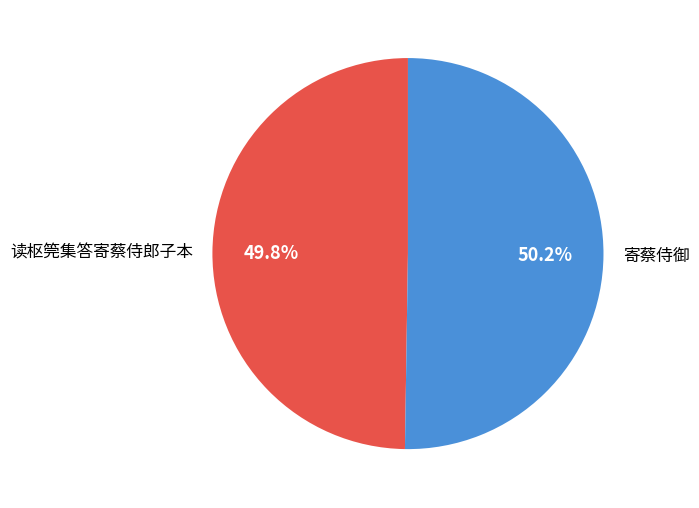

Does any single category account for the majority?

Yes